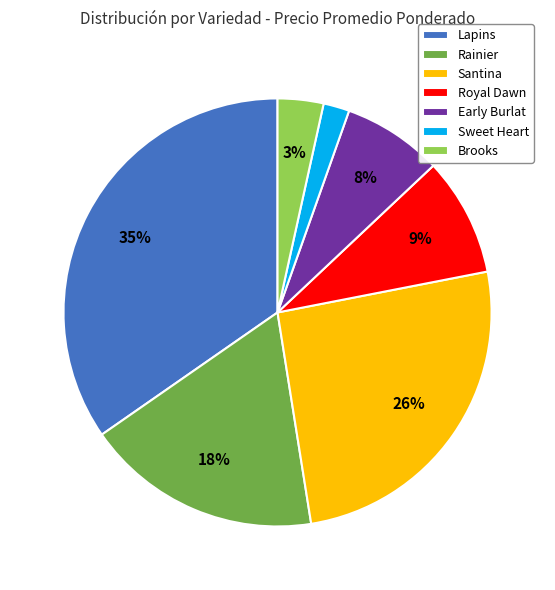

Which category has the biggest portion of the pie?

Lapins